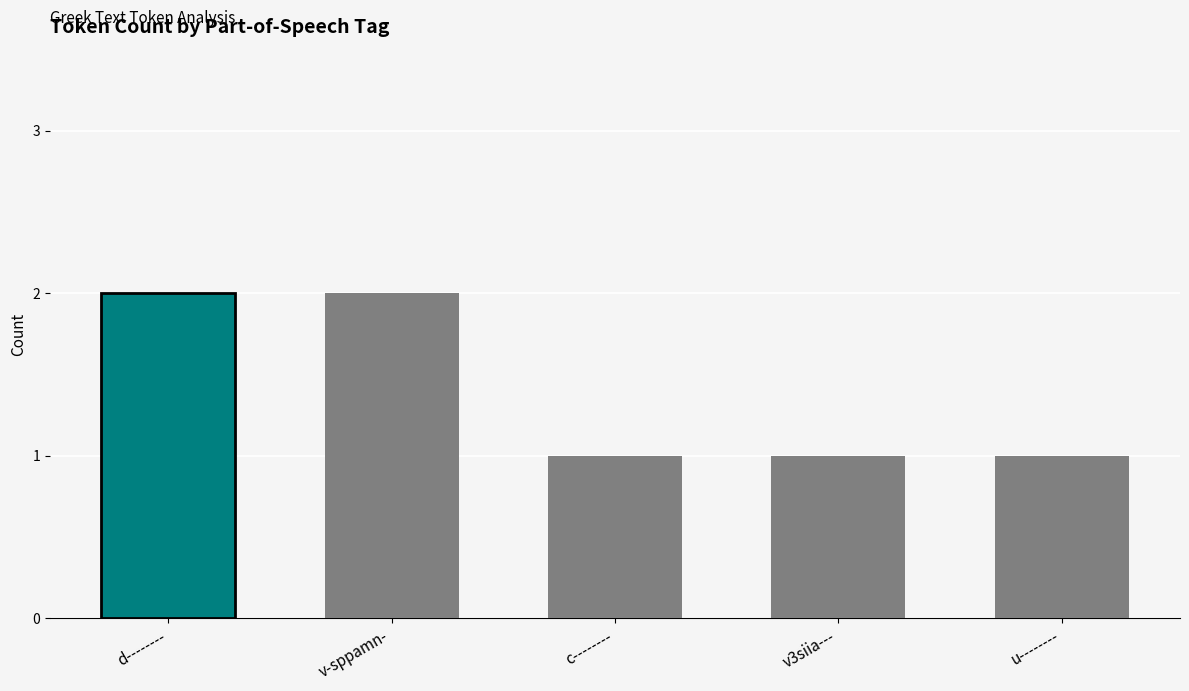

True or false: the data shows 3 at v-sppamn-.

False